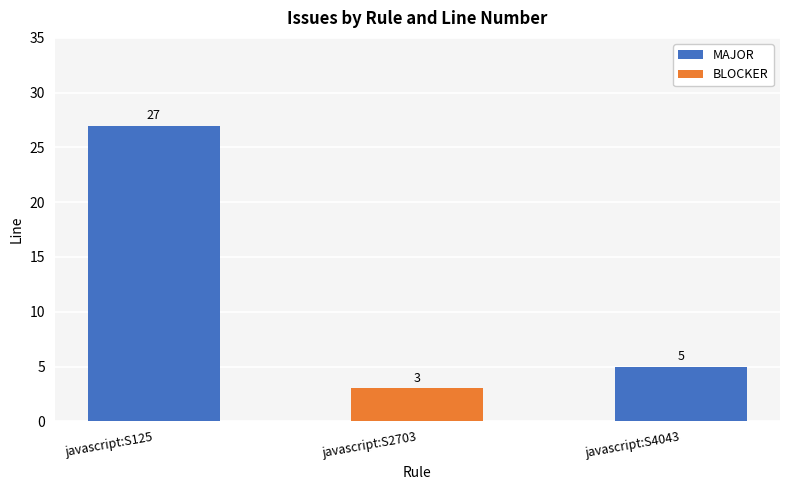

Rank the categories by value from highest to lowest.

javascript:S125, javascript:S4043, javascript:S2703